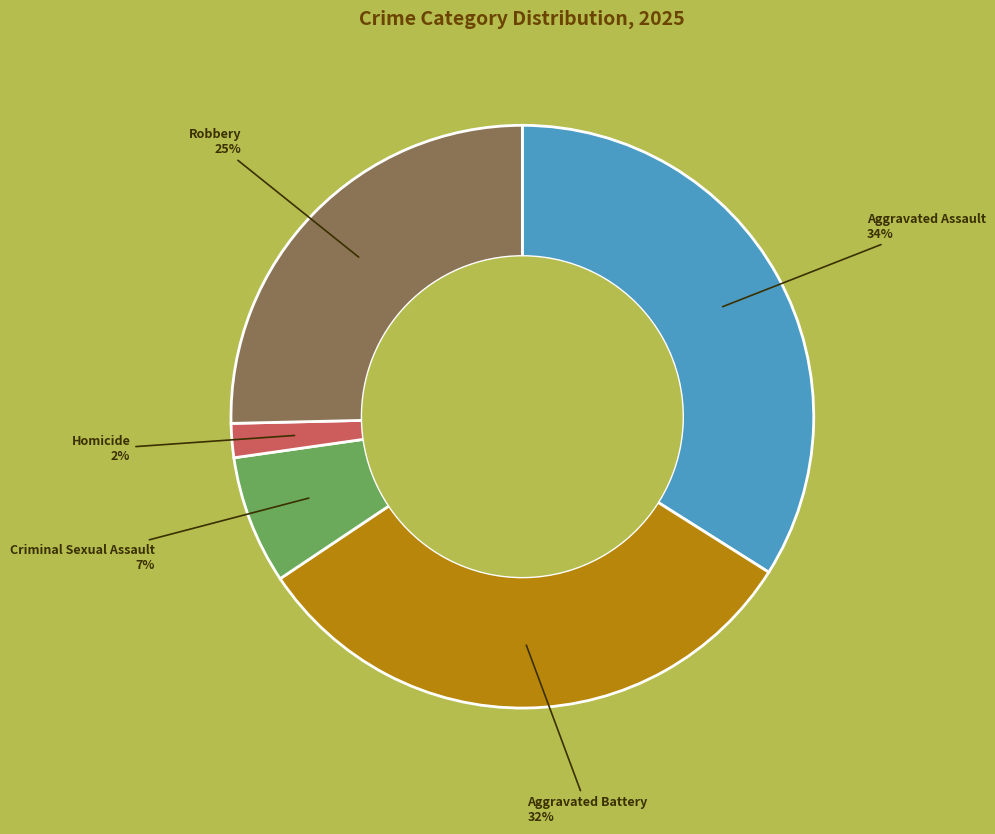

What is the smallest slice in the pie chart?

Homicide